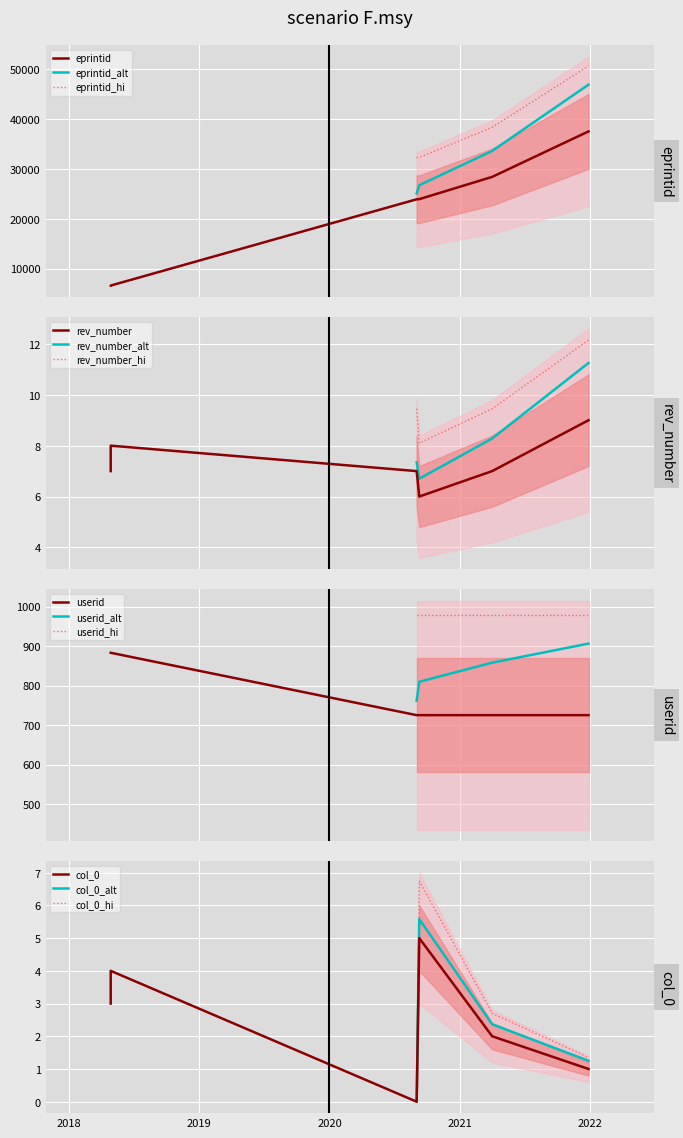

Between 2021-04-01 and 2018-04-25, which series saw the biggest shift?

eprintid